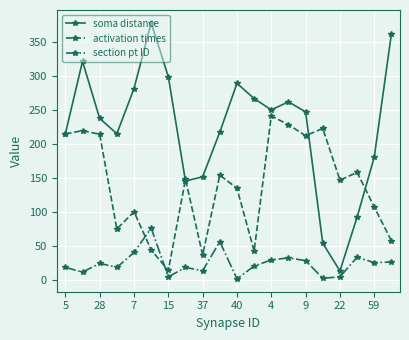

What is the value of the soma distance point at the 9th from the left?

151.7